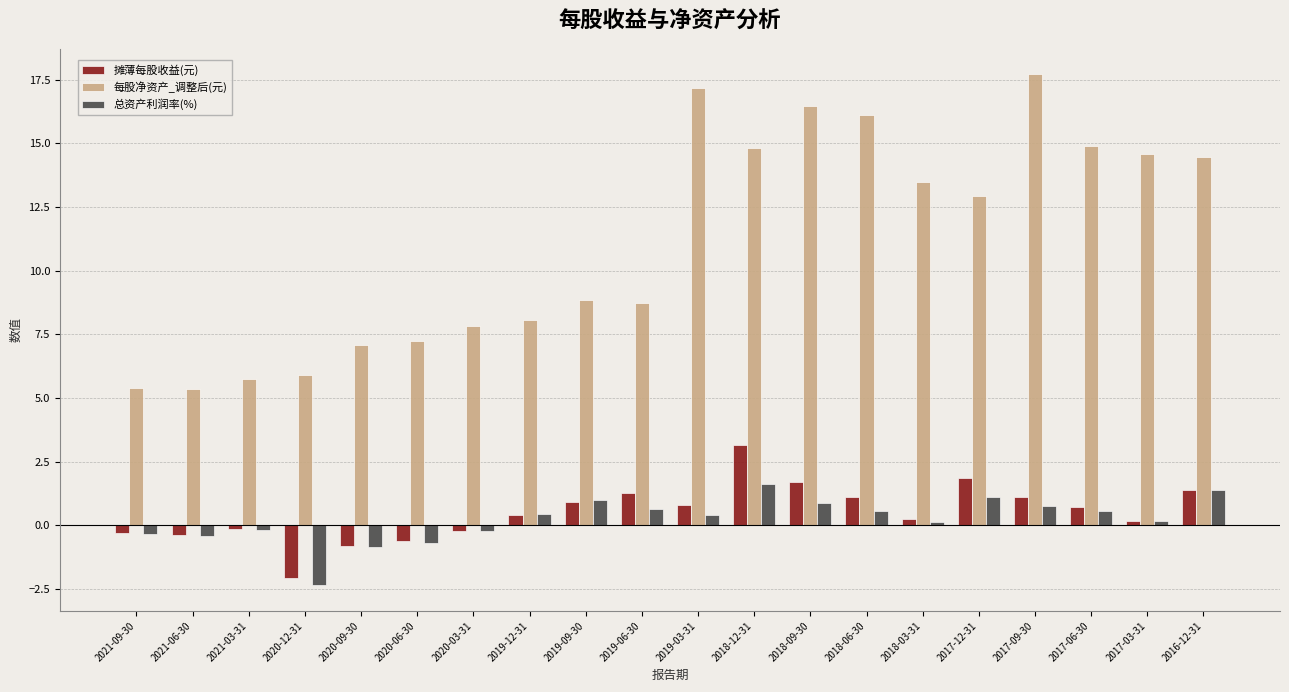

What is the difference between the maximum and minimum values in the 总资产利润率(%) series?

4.0